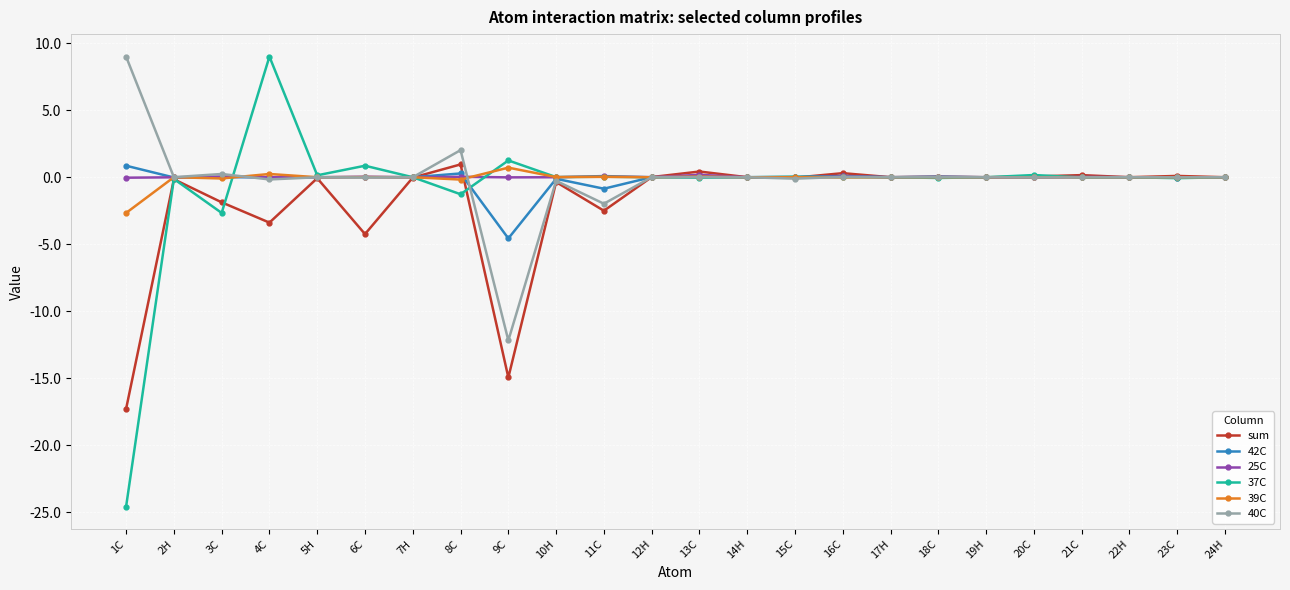

What is the lowest value of the 39C series?

-2.7